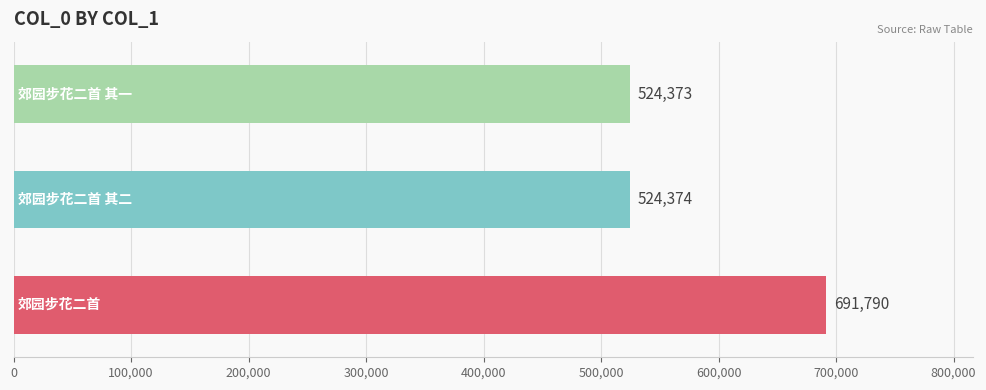

What is the average value?

580179